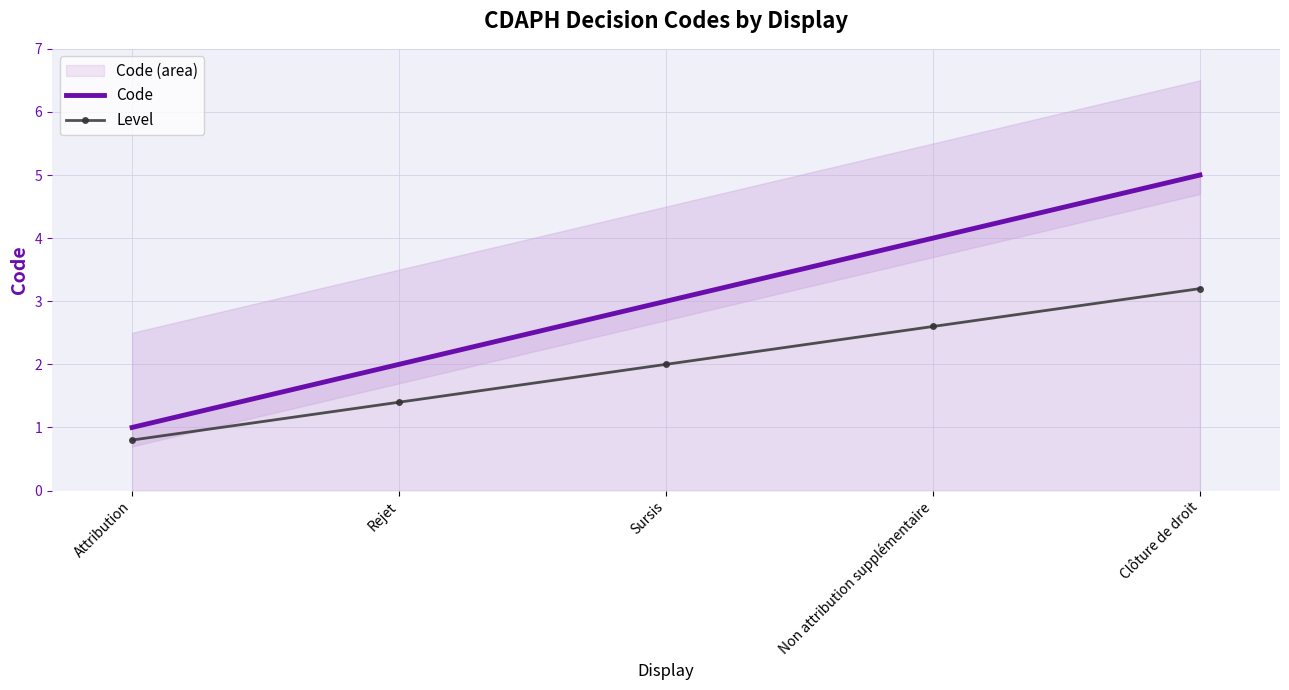

List the series in order of their peak value, highest first.

Code, Level